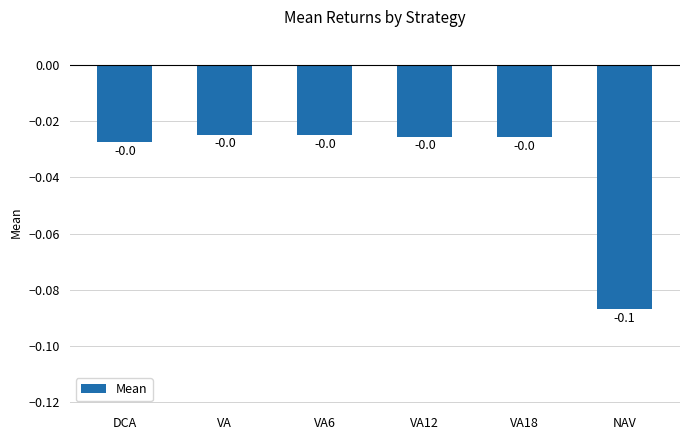

At which category does the chart reach its minimum across all series?

NAV